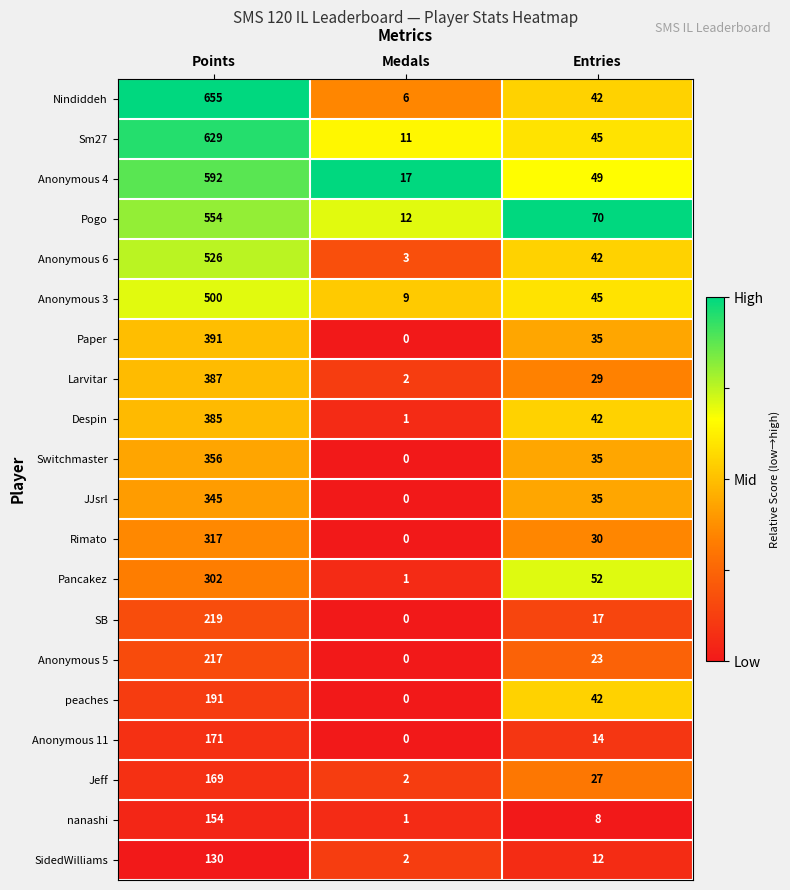

Rank the series by their maximum value, from highest to lowest.

Nindiddeh, Sm27, Anonymous 4, Pogo, Anonymous 6, Anonymous 3, Paper, Larvitar, Despin, Switchmaster, JJsrl, Rimato, Pancakez, SB, Anonymous 5, peaches, Anonymous 11, Jeff, nanashi, SidedWilliams